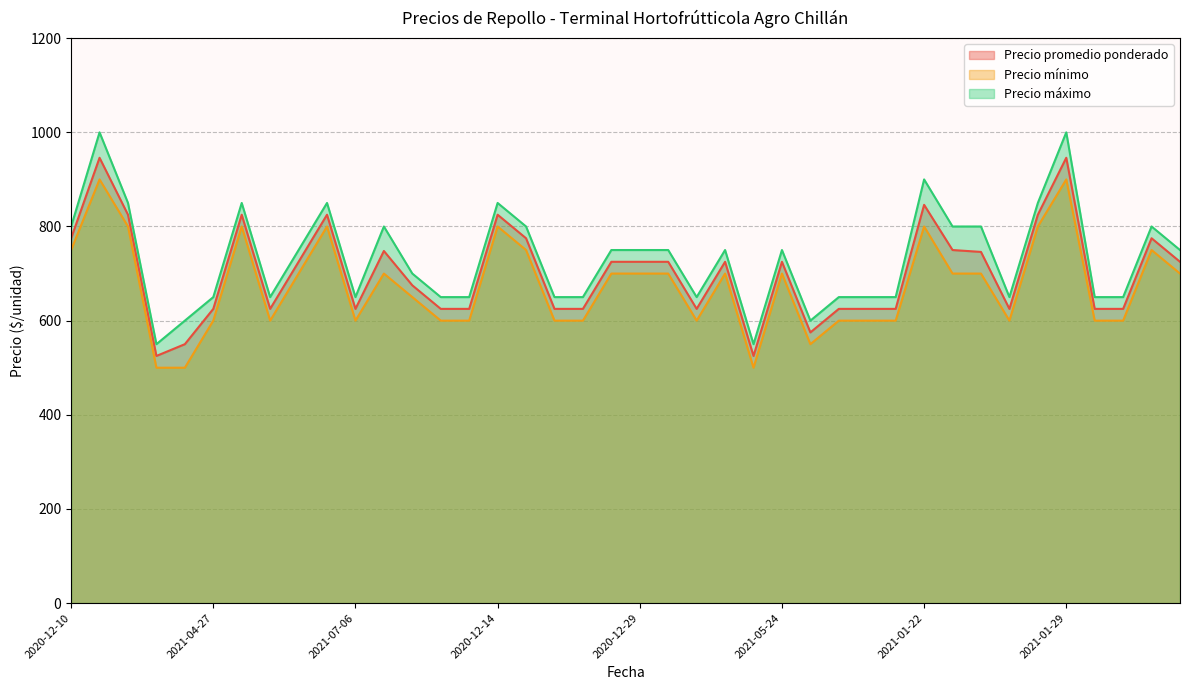

Reading left to right, what are all the values shown in this chart?

Precio promedio ponderado: 2020-12-10=775	2020-11-27=946	2020-12-16=825	2021-05-13=525	2021-07-19=550	2021-04-27=625	2020-12-16=825	2021-07-29=625	2021-09-16=725	2020-12-11=825	2021-07-06=625	2021-01-12=748	2021-09-03=675	2021-07-21=625	2021-09-02=625	2020-12-14=825	2021-04-16=775	2021-08-12=625	2021-05-07=625	2021-05-26=725	2020-12-29=725	2020-12-31=725	2021-09-21=625	2021-04-13=725	2021-06-18=525	2021-05-24=725	2021-07-28=575	2021-06-29=625	2021-09-07=625	2021-07-02=625	2021-01-22=846	2021-01-14=750	2021-01-04=746	2021-08-09=625	2021-04-09=825	2021-01-29=946	2021-07-22=625	2021-05-11=625	2021-03-26=775	2021-08-11=725
Precio mínimo: 2020-12-10=750	2020-11-27=900	2020-12-16=800	2021-05-13=500	2021-07-19=500	2021-04-27=600	2020-12-16=800	2021-07-29=600	2021-09-16=700	2020-12-11=800	2021-07-06=600	2021-01-12=700	2021-09-03=650	2021-07-21=600	2021-09-02=600	2020-12-14=800	2021-04-16=750	2021-08-12=600	2021-05-07=600	2021-05-26=700	2020-12-29=700	2020-12-31=700	2021-09-21=600	2021-04-13=700	2021-06-18=500	2021-05-24=700	2021-07-28=550	2021-06-29=600	2021-09-07=600	2021-07-02=600	2021-01-22=800	2021-01-14=700	2021-01-04=700	2021-08-09=600	2021-04-09=800	2021-01-29=900	2021-07-22=600	2021-05-11=600	2021-03-26=750	2021-08-11=700
Precio máximo: 2020-12-10=800	2020-11-27=1000	2020-12-16=850	2021-05-13=550	2021-07-19=600	2021-04-27=650	2020-12-16=850	2021-07-29=650	2021-09-16=750	2020-12-11=850	2021-07-06=650	2021-01-12=800	2021-09-03=700	2021-07-21=650	2021-09-02=650	2020-12-14=850	2021-04-16=800	2021-08-12=650	2021-05-07=650	2021-05-26=750	2020-12-29=750	2020-12-31=750	2021-09-21=650	2021-04-13=750	2021-06-18=550	2021-05-24=750	2021-07-28=600	2021-06-29=650	2021-09-07=650	2021-07-02=650	2021-01-22=900	2021-01-14=800	2021-01-04=800	2021-08-09=650	2021-04-09=850	2021-01-29=1000	2021-07-22=650	2021-05-11=650	2021-03-26=800	2021-08-11=750